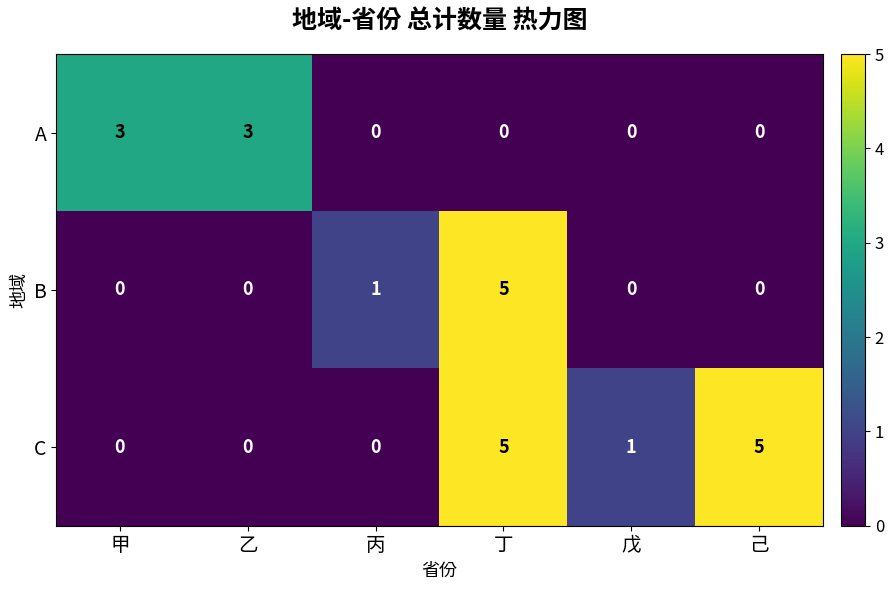

The value of A at 戊 is 0. True or false?

True